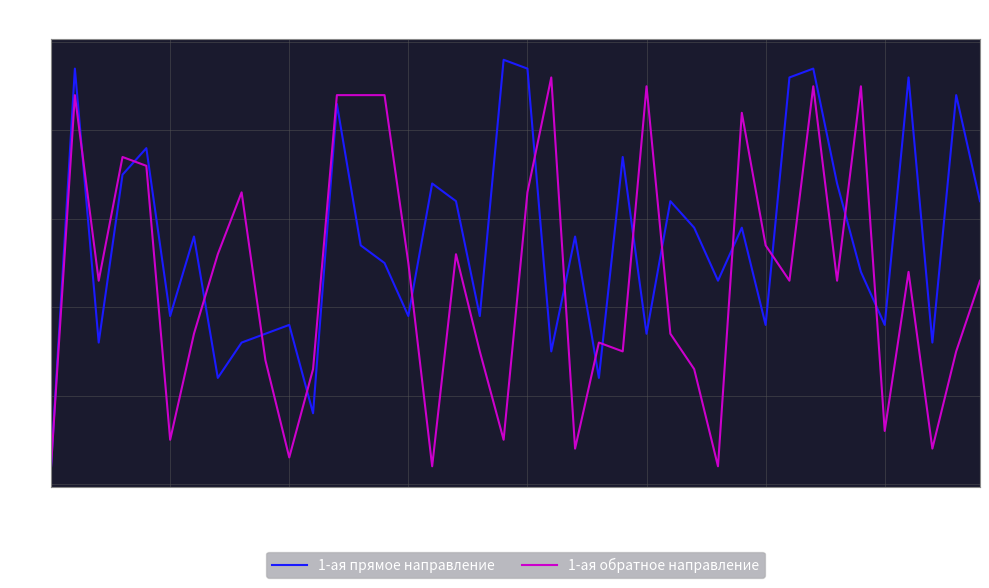

List the series in order of their overall mean, lowest first.

1-ая обратное направление, 1-ая прямое направление